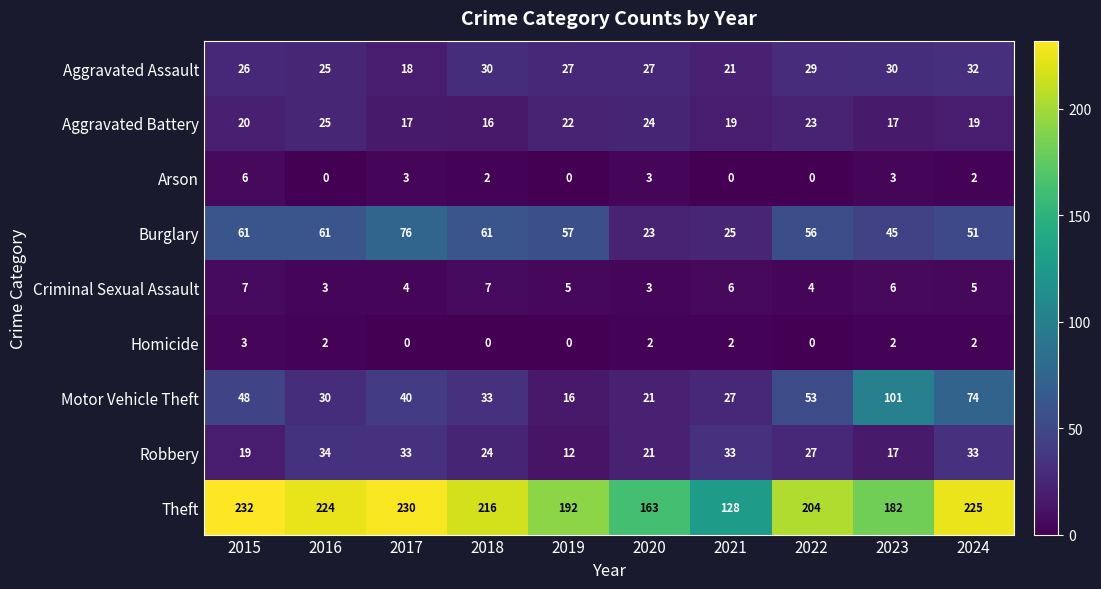

The value of Homicide at 2017 is 0. True or false?

True